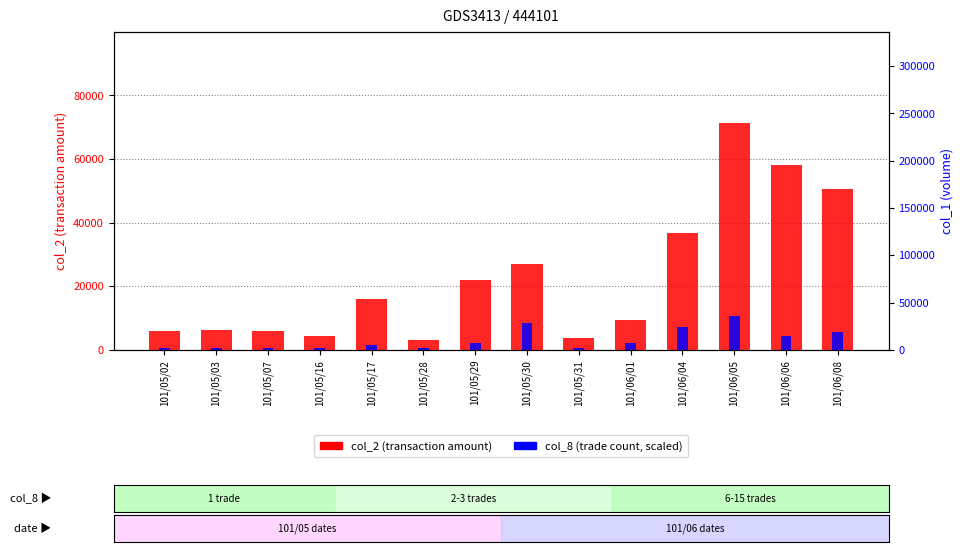

Reading left to right, transcribe all the data shown in this chart.

col_2 (transaction amount): 101/05/02=5920	101/05/03=6320	101/05/07=5900	101/05/16=4500	101/05/17=16100	101/05/28=3300	101/05/29=22000	101/05/30=26880	101/05/31=3800	101/06/01=9550	101/06/04=36800	101/06/05=71400	101/06/06=58000	101/06/08=50580
col_8 (trade count): 101/05/02=714	101/05/03=714	101/05/07=714	101/05/16=714	101/05/17=1428	101/05/28=714	101/05/29=2142	101/05/30=8568	101/05/31=714	101/06/01=2142	101/06/04=7140	101/06/05=10710	101/06/06=4284	101/06/08=5712
col_1 (volume): 101/05/02=8000	101/05/03=8000	101/05/07=10000	101/05/16=10000	101/05/17=35000	101/05/28=10000	101/05/29=50000	101/05/30=66000	101/05/31=10000	101/06/01=25000	101/06/04=140000	101/06/05=240000	101/06/06=190000	101/06/08=163000